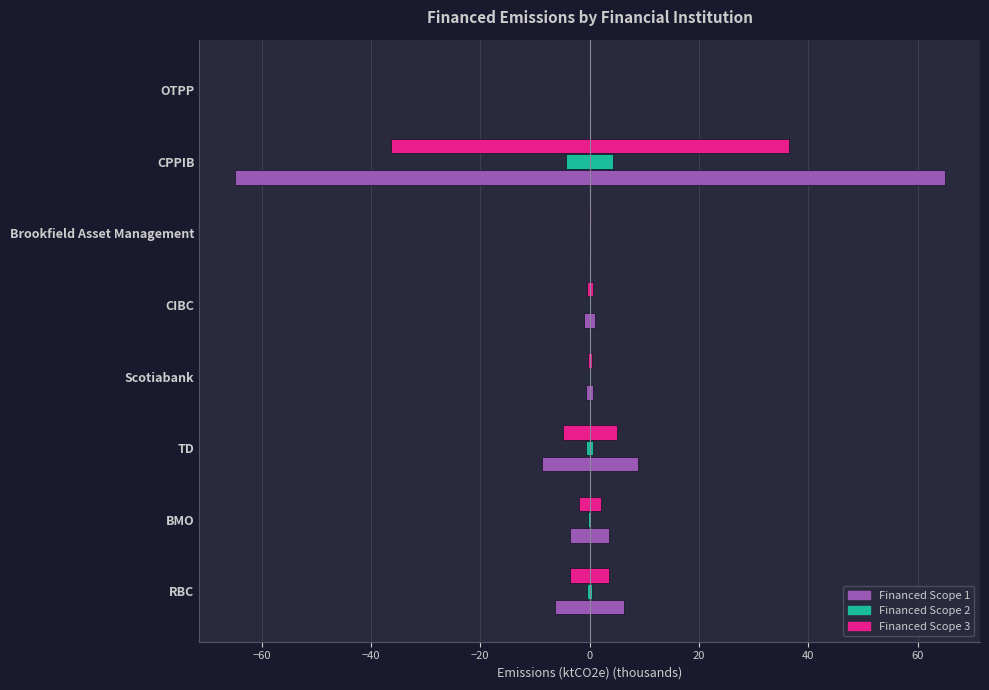

Is the value of Financed Scope 1 at BMO greater than the value of Financed Scope 2 at Brookfield Asset Management?

No